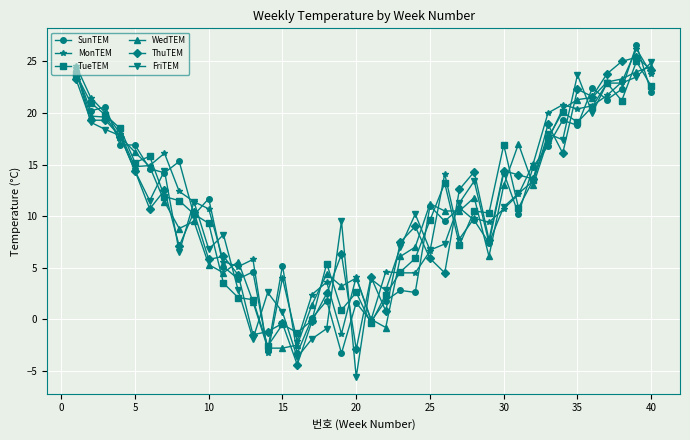

How many lines are shown in the chart?

6